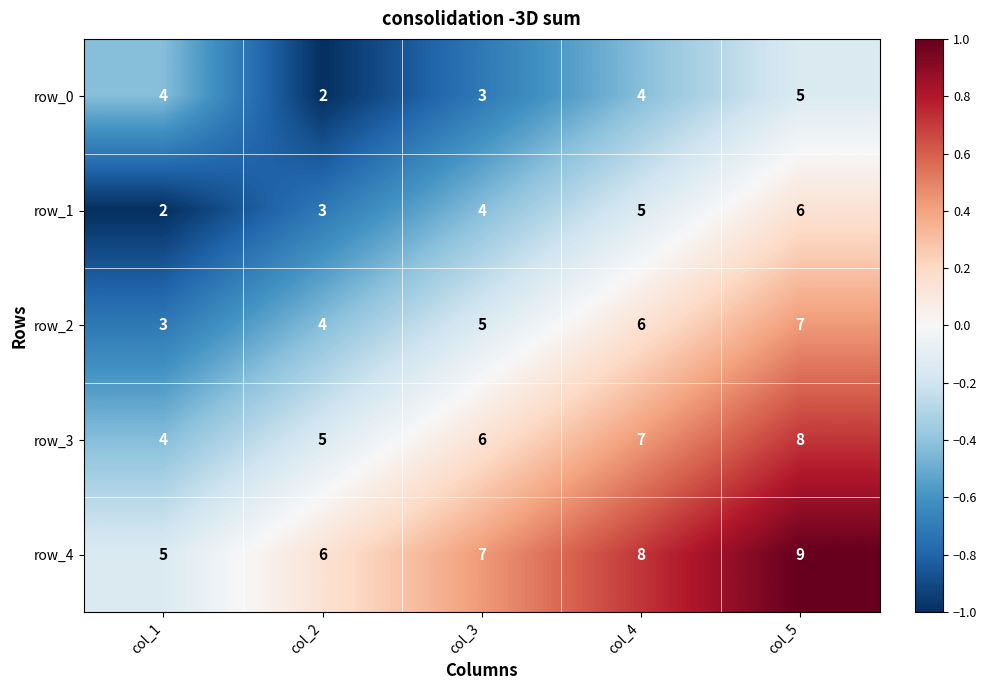

At which label is row_0 closest to 3?

col_3